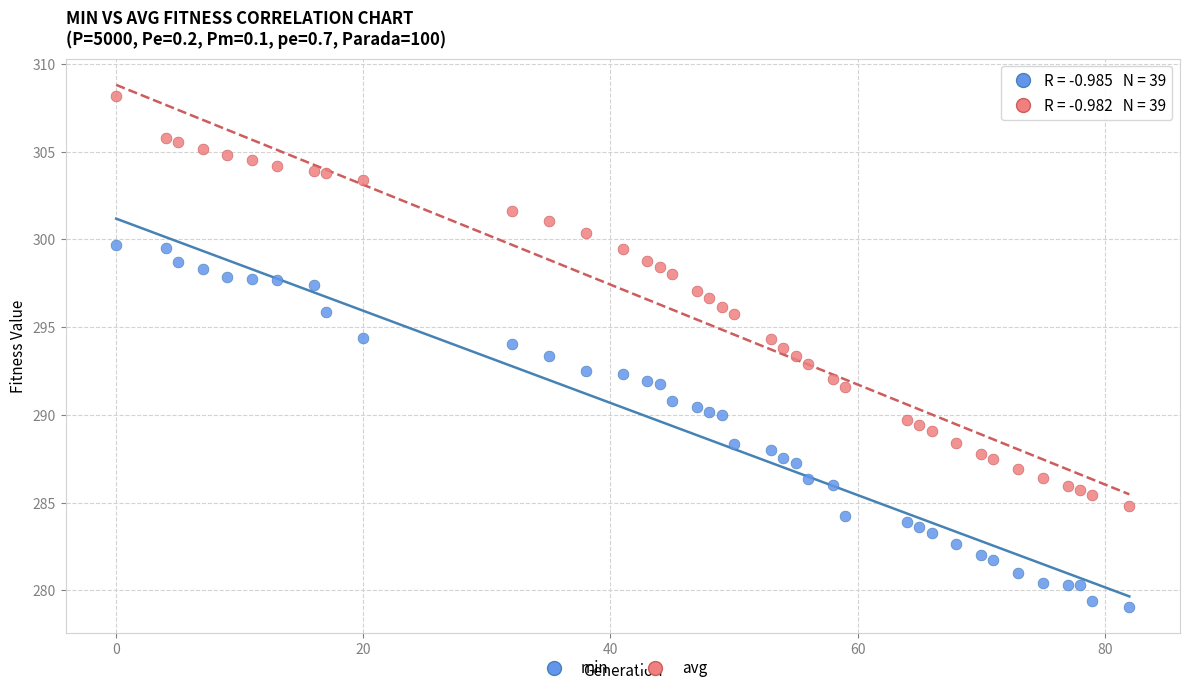

Which series reaches the maximum Y coordinate?

avg